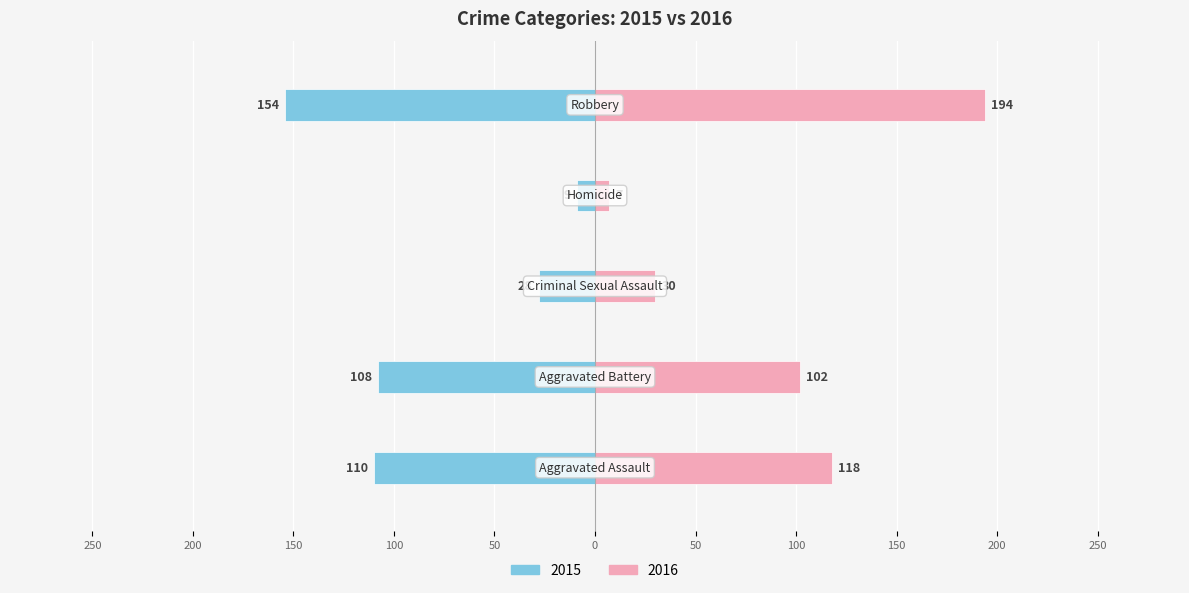

What value does the 2016 series have at Homicide?

7